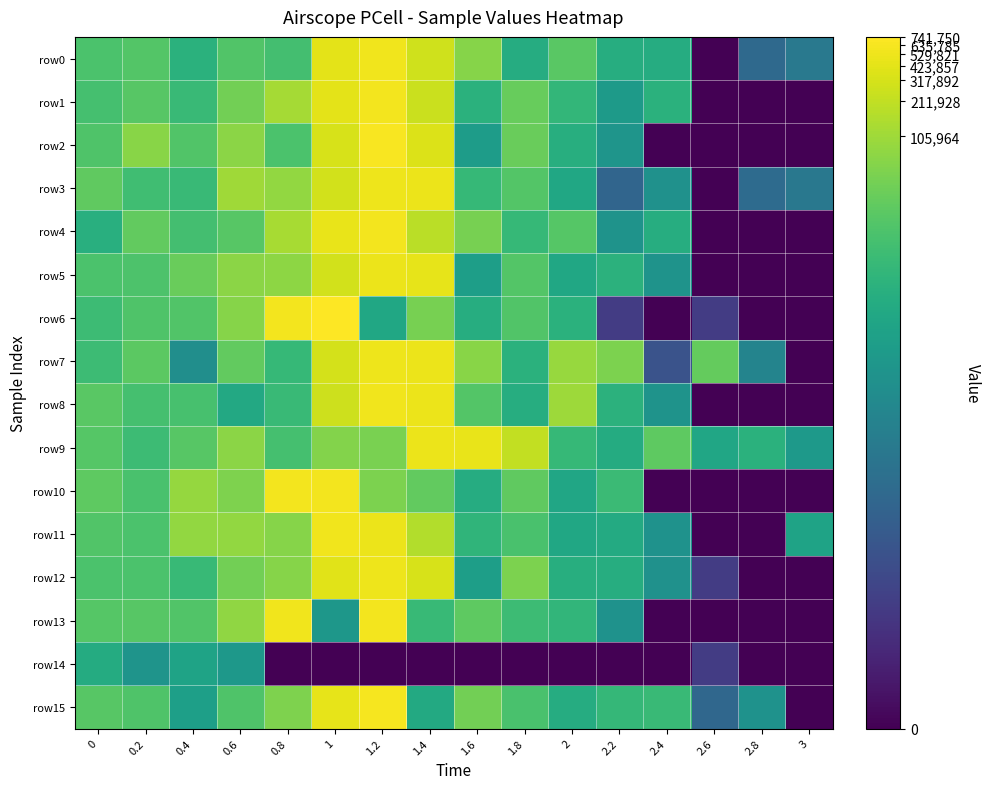

Rank the series at 0.2 from highest to lowest value.

row2, row4, row7, row1, row13, row0, row15, row6, row5, row11, row12, row10, row8, row3, row9, row14